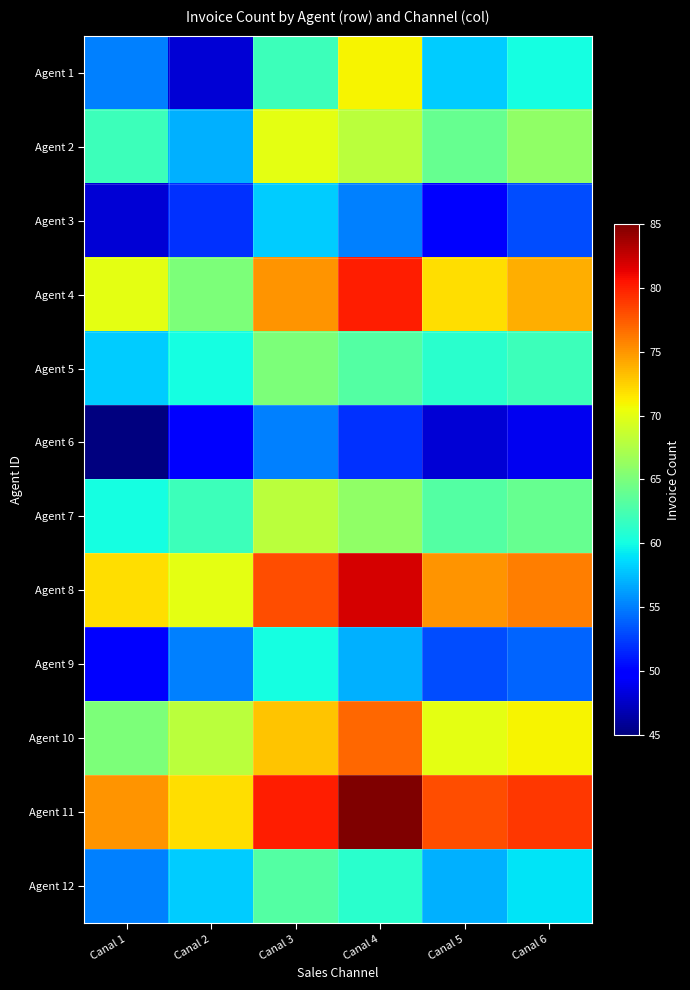

Reading right to left, list all the values displayed in this chart.

Agent 1: Canal 6=60	Canal 5=58	Canal 4=71	Canal 3=62	Canal 2=48	Canal 1=55
Agent 2: Canal 6=66	Canal 5=64	Canal 4=68	Canal 3=70	Canal 2=57	Canal 1=62
Agent 3: Canal 6=53	Canal 5=50	Canal 4=55	Canal 3=58	Canal 2=52	Canal 1=48
Agent 4: Canal 6=74	Canal 5=72	Canal 4=80	Canal 3=75	Canal 2=65	Canal 1=70
Agent 5: Canal 6=62	Canal 5=61	Canal 4=63	Canal 3=65	Canal 2=60	Canal 1=58
Agent 6: Canal 6=49	Canal 5=48	Canal 4=52	Canal 3=55	Canal 2=50	Canal 1=45
Agent 7: Canal 6=64	Canal 5=63	Canal 4=66	Canal 3=68	Canal 2=62	Canal 1=60
Agent 8: Canal 6=76	Canal 5=75	Canal 4=82	Canal 3=78	Canal 2=70	Canal 1=72
Agent 9: Canal 6=54	Canal 5=53	Canal 4=57	Canal 3=60	Canal 2=55	Canal 1=50
Agent 10: Canal 6=71	Canal 5=70	Canal 4=77	Canal 3=73	Canal 2=68	Canal 1=65
Agent 11: Canal 6=79	Canal 5=78	Canal 4=85	Canal 3=80	Canal 2=72	Canal 1=75
Agent 12: Canal 6=59	Canal 5=57	Canal 4=61	Canal 3=63	Canal 2=58	Canal 1=55